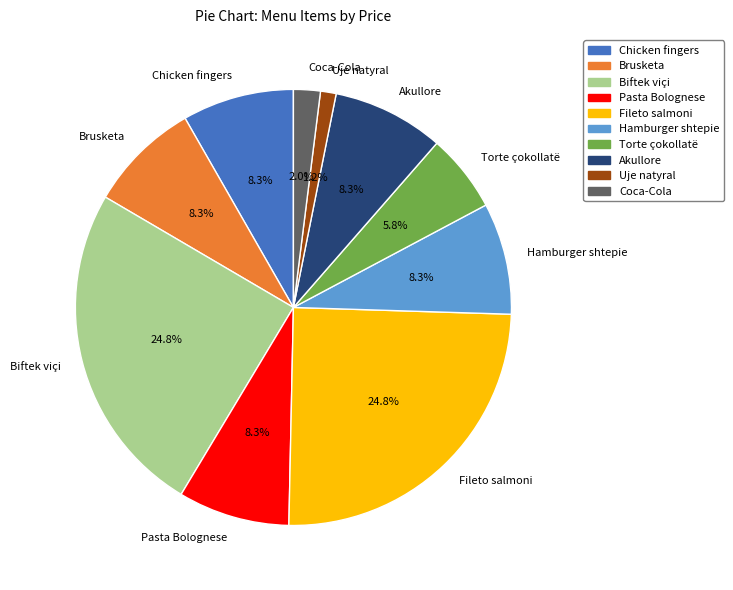

True or false: Pasta Bolognese accounts for 15% of the total.

False